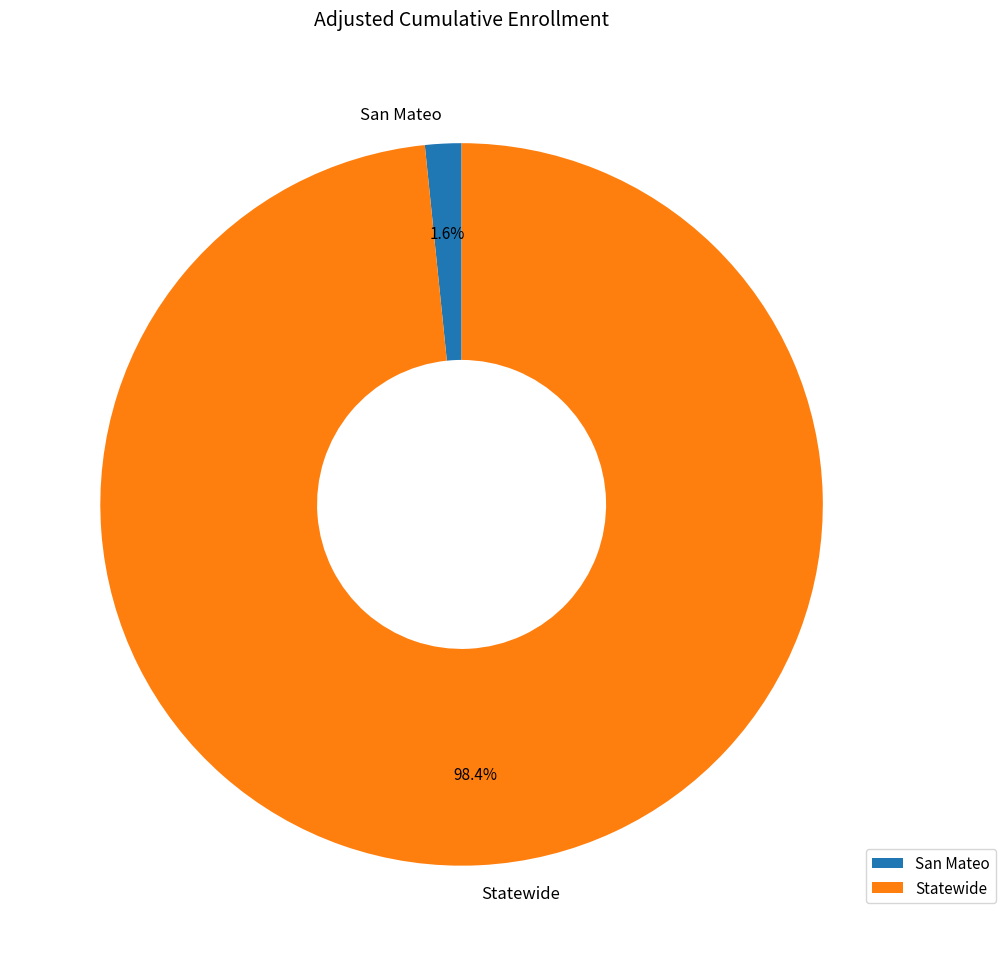

Does any single category account for the majority?

Yes